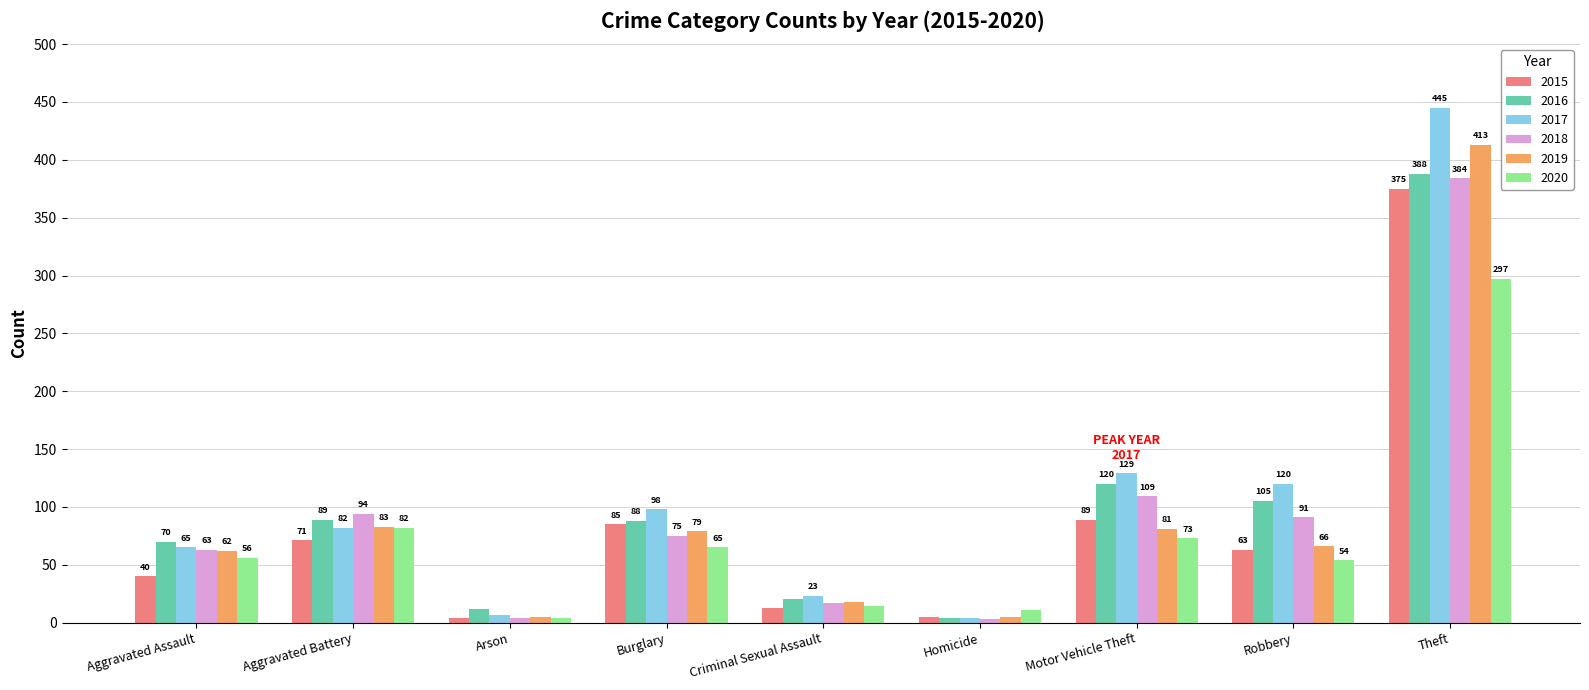

What is the label of the 4th bar from the left?

Burglary